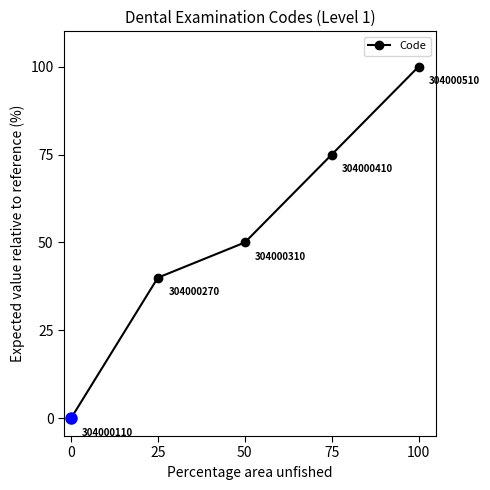

What is the value of the 2nd point from the left?

40